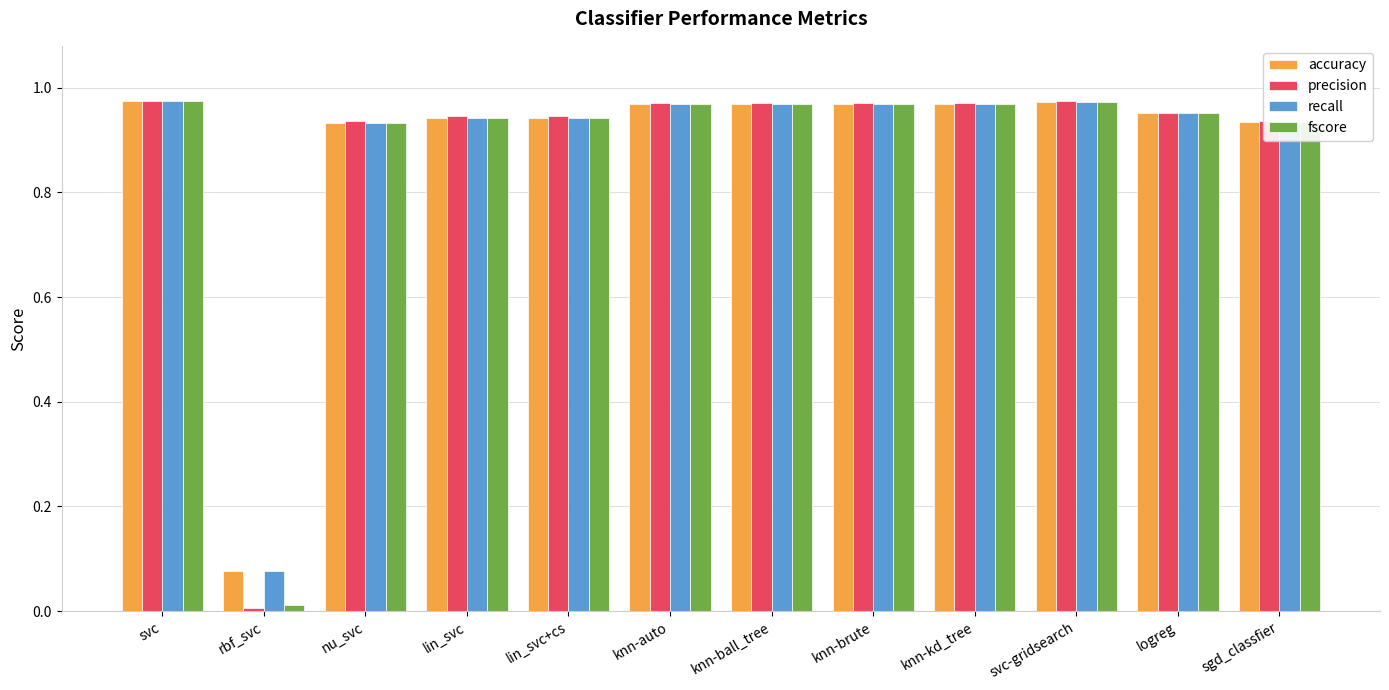

What is the total value across all series at knn-auto?

3.9